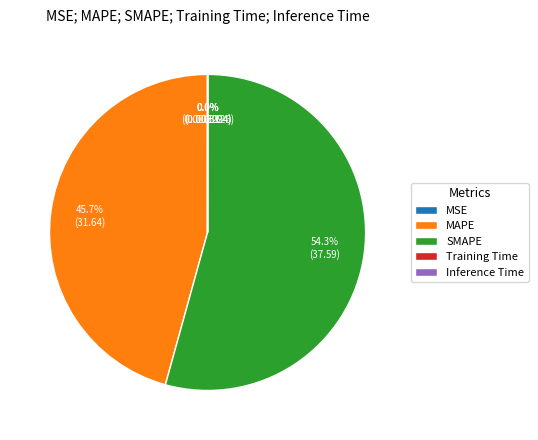

Which category has the biggest portion of the pie?

SMAPE